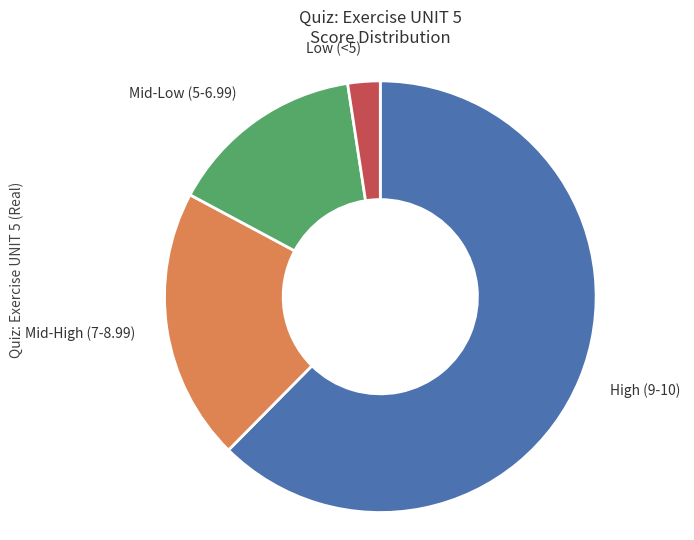

The Mid-Low (5-6.99) slice represents 24% of the pie. True or false?

False